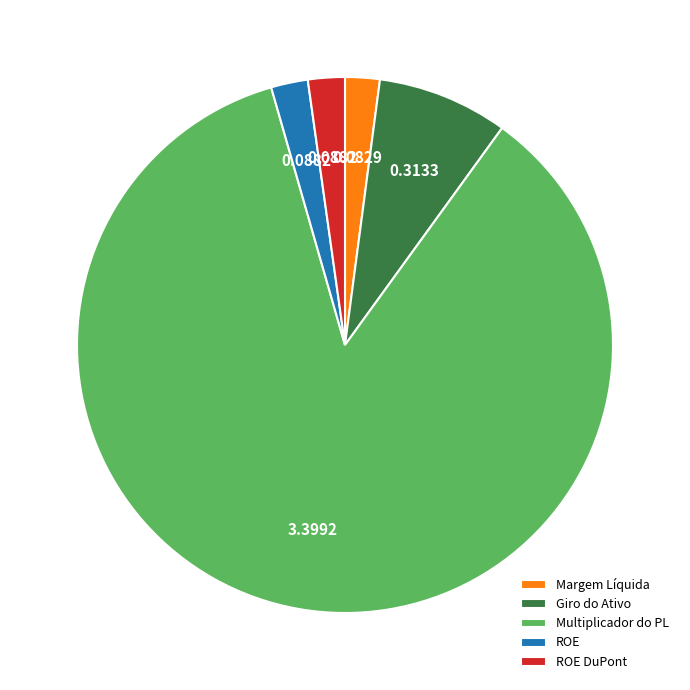

How many slices are in this pie chart?

5